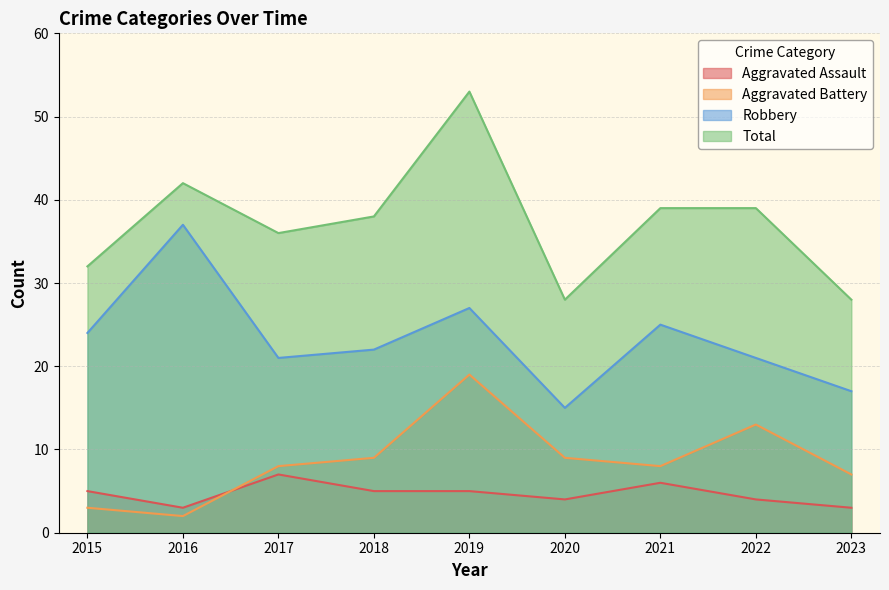

At how many categories does at least one series exceed 27?

9